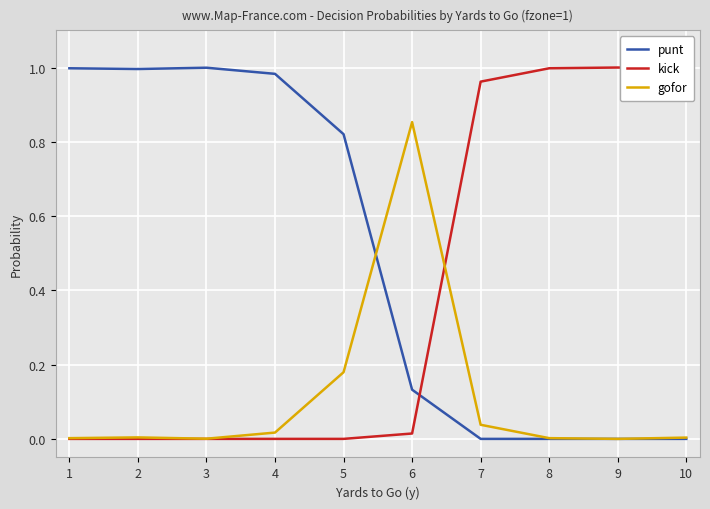

List the series in order of their overall mean, highest first.

punt, kick, gofor